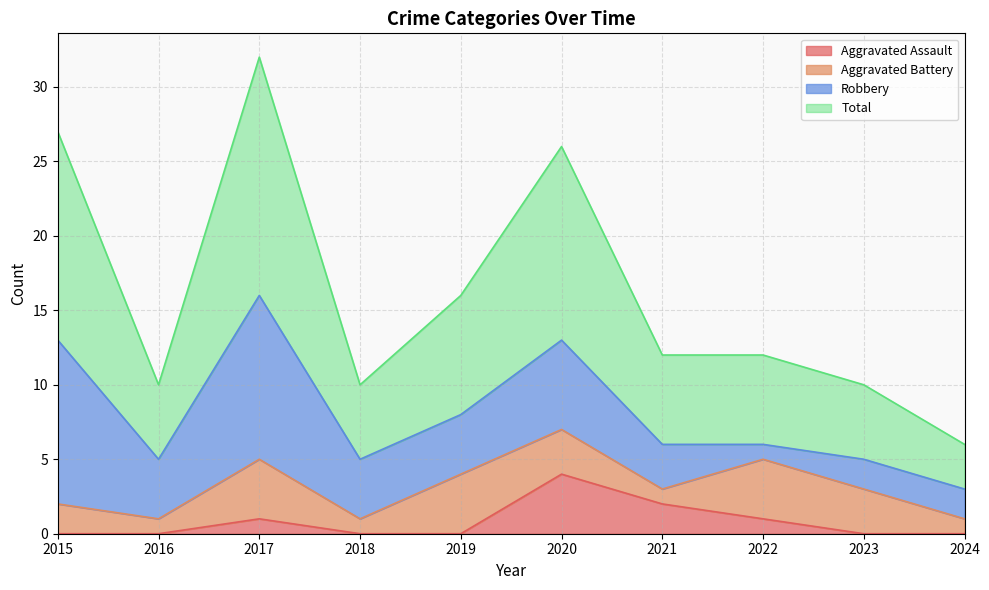

How many lines are shown in the chart?

4